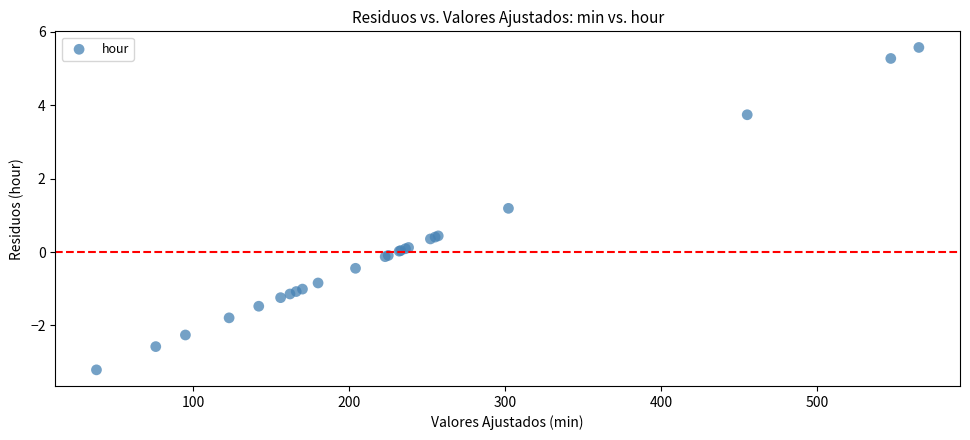

What Y value in the scatter plot is closest to 1?

1.2